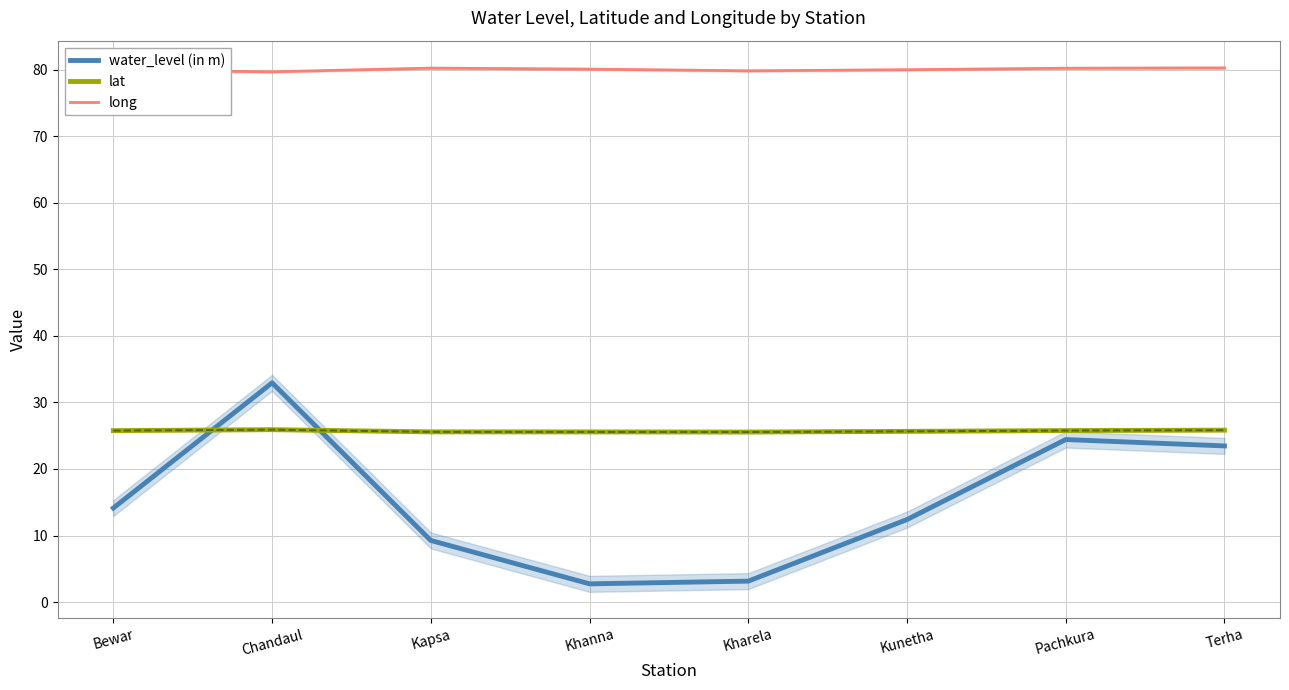

The long series shows 79.9 at Bewar. True or false?

True